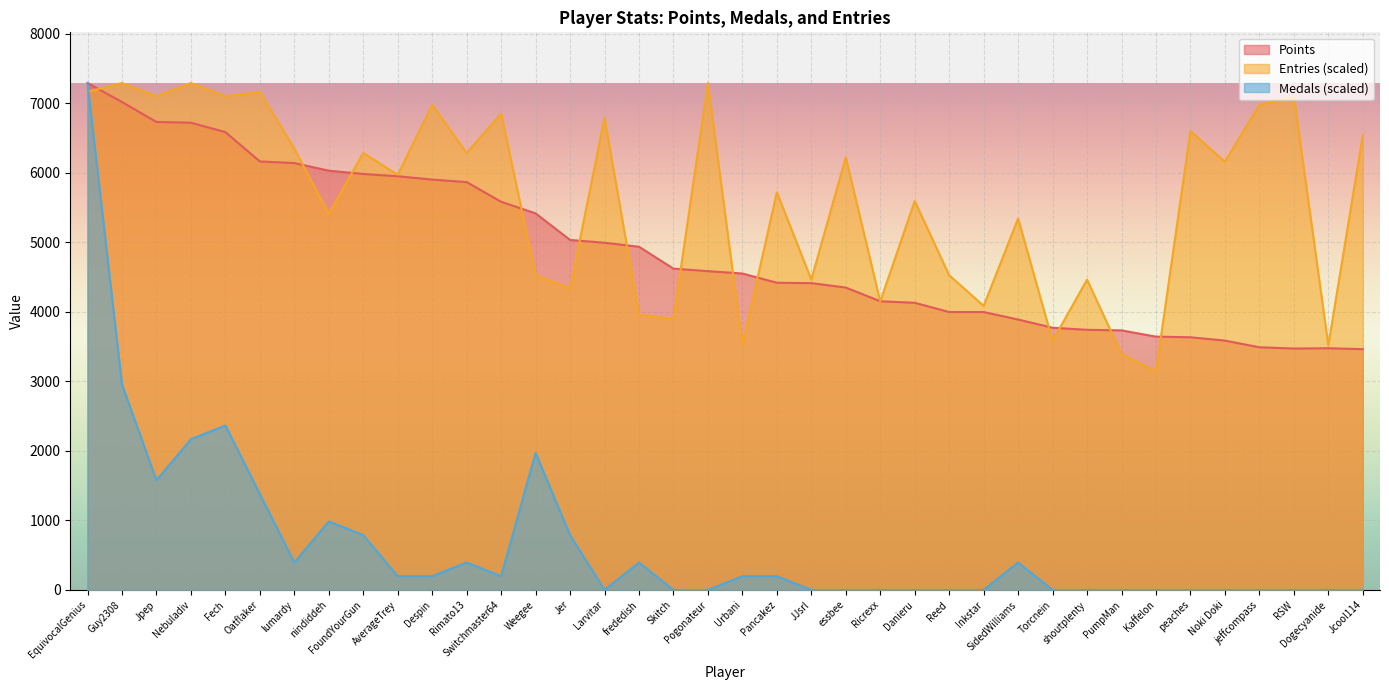

What is the difference between the highest and lowest values at peaches?

6599.6